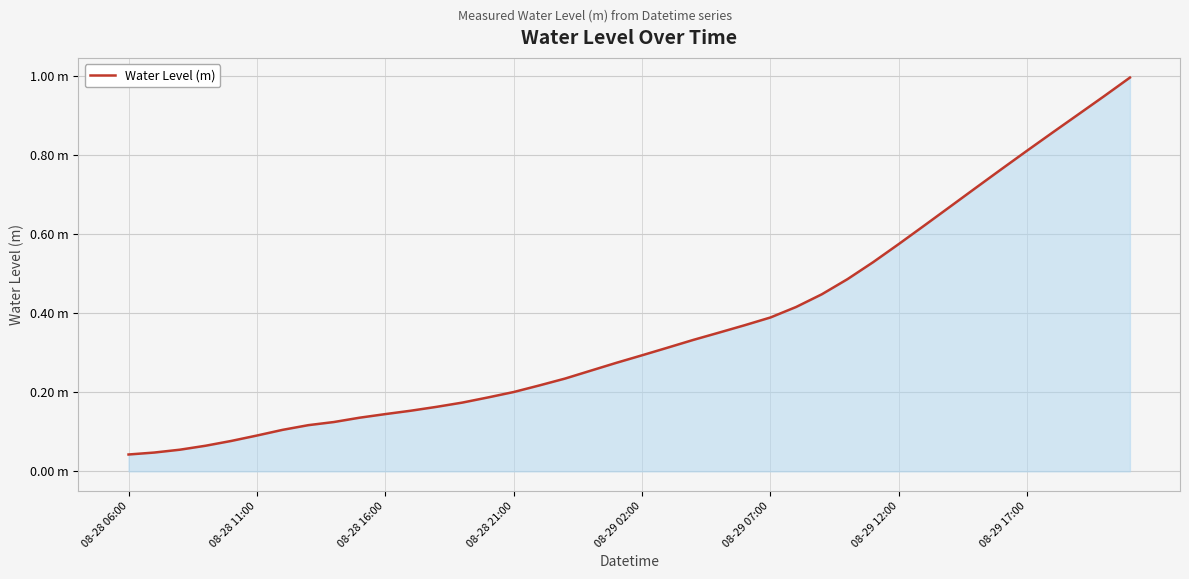

Which category has the lowest value across all series?

08-28 06:00